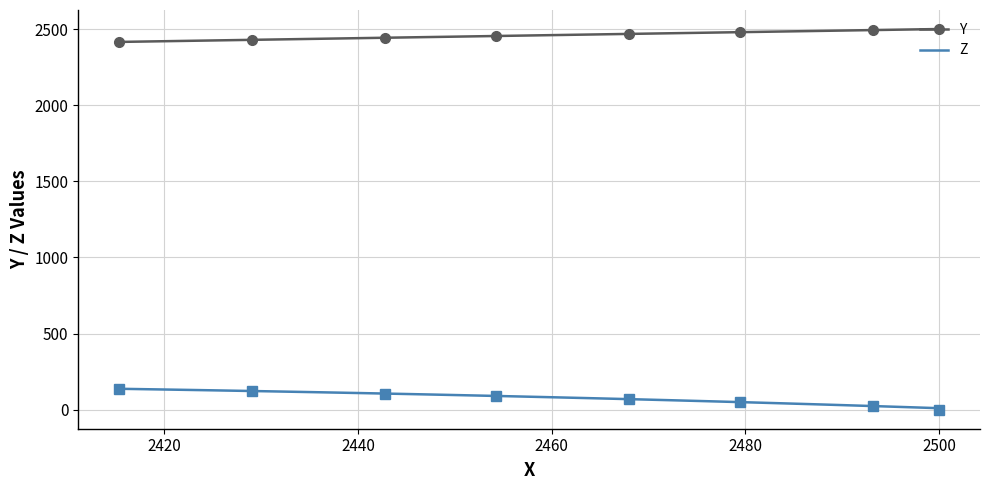

True or false: Y and Z cross at least once.

False